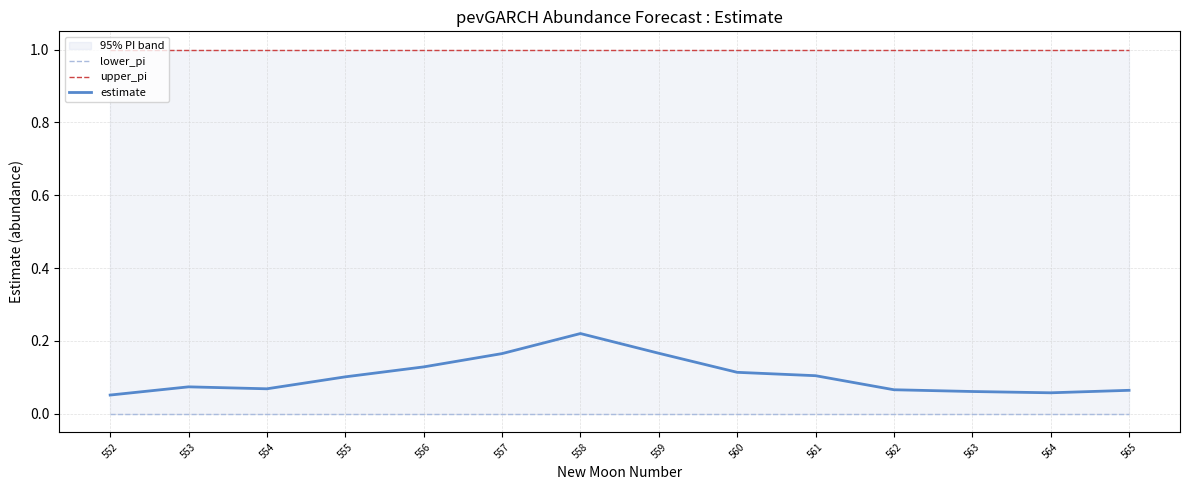

What is the difference between the highest and lowest values at 564?

1.0